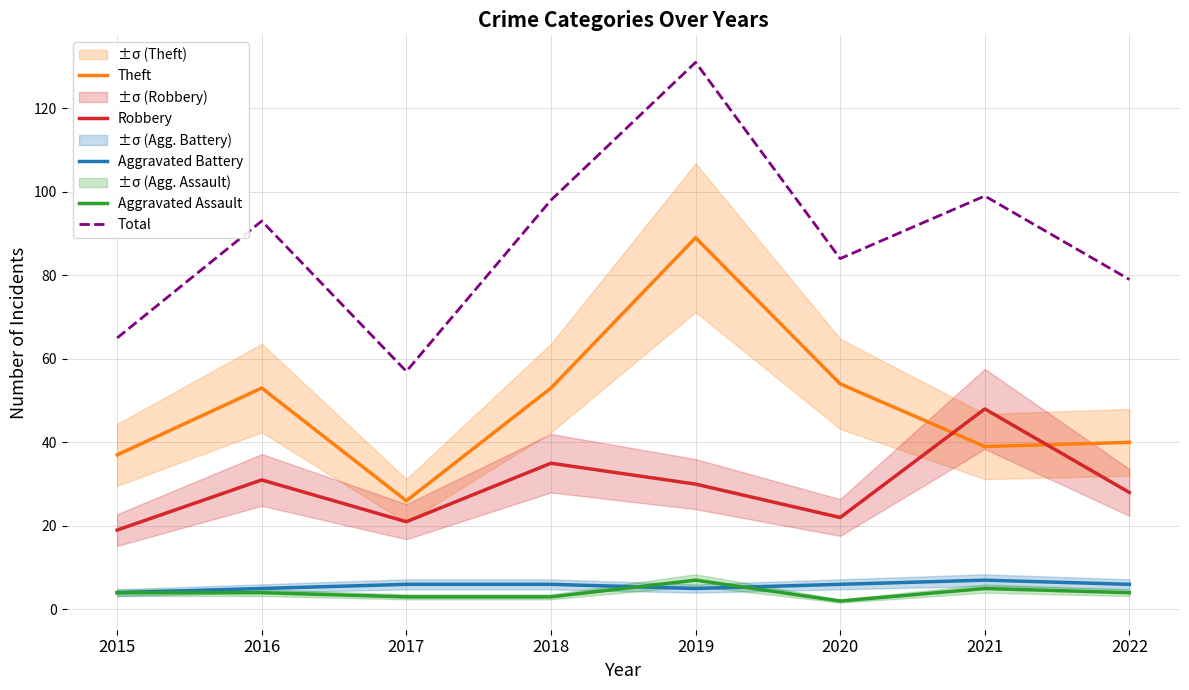

In Aggravated Assault, how many points are lower than both neighbors (excluding endpoints)?

1